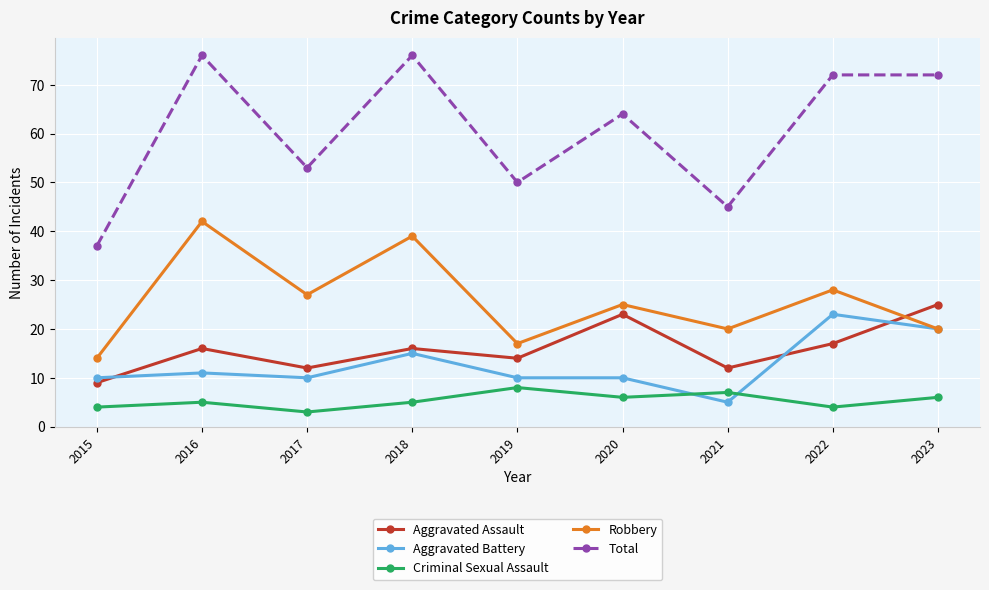

At how many categories does at least one series exceed 19?

9